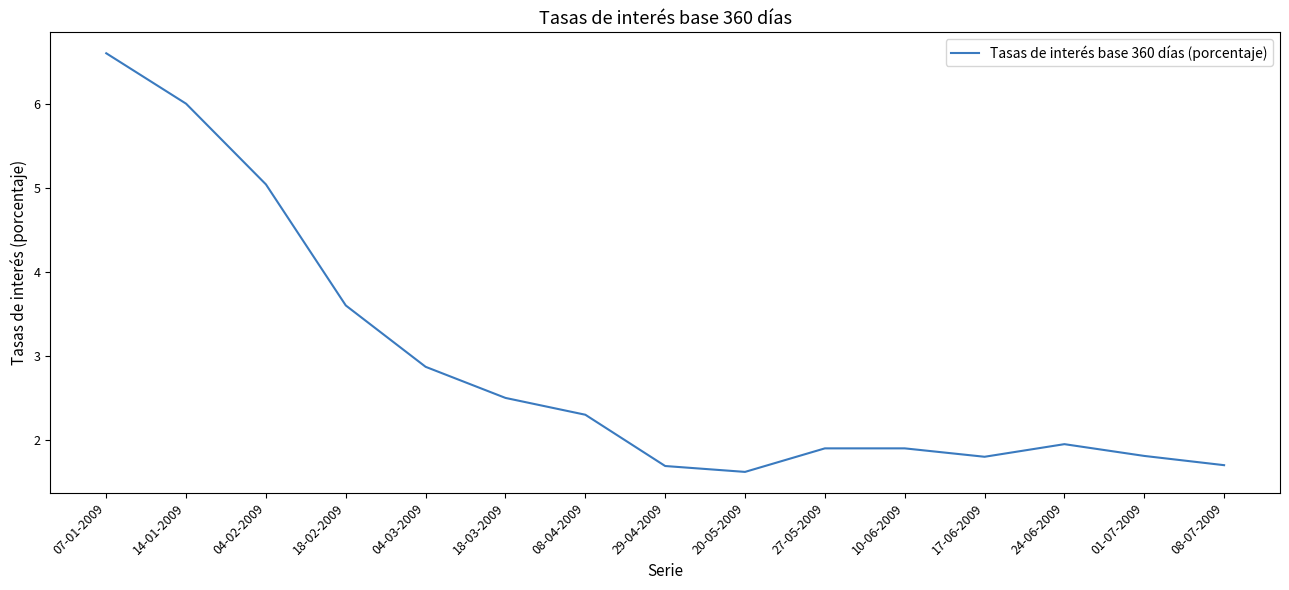

The chart shows a value of 4.2 at 04-03-2009. True or false?

False